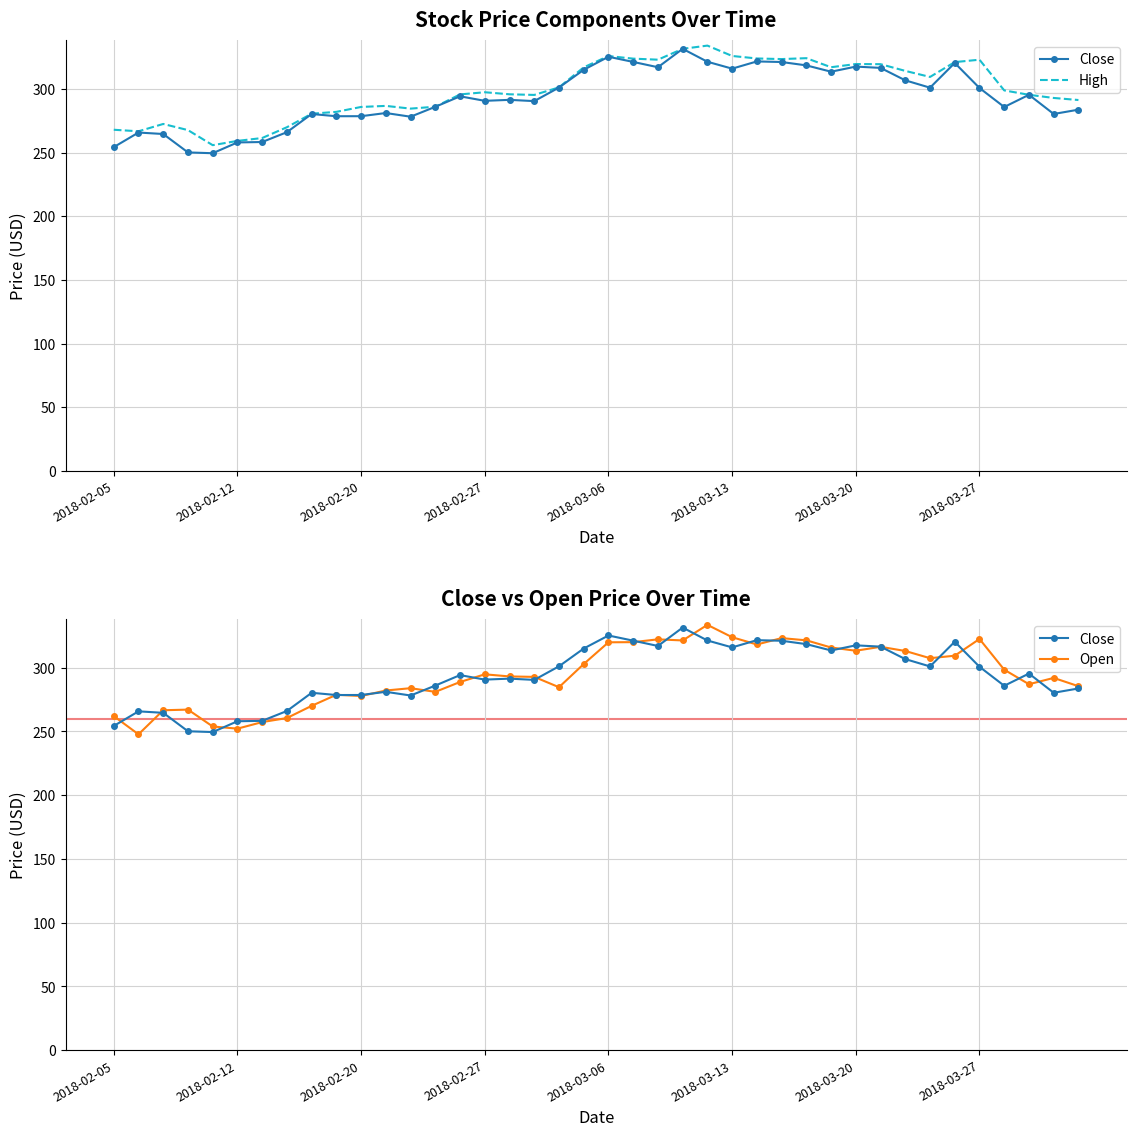

What is the minimum value shown in the chart?

247.7